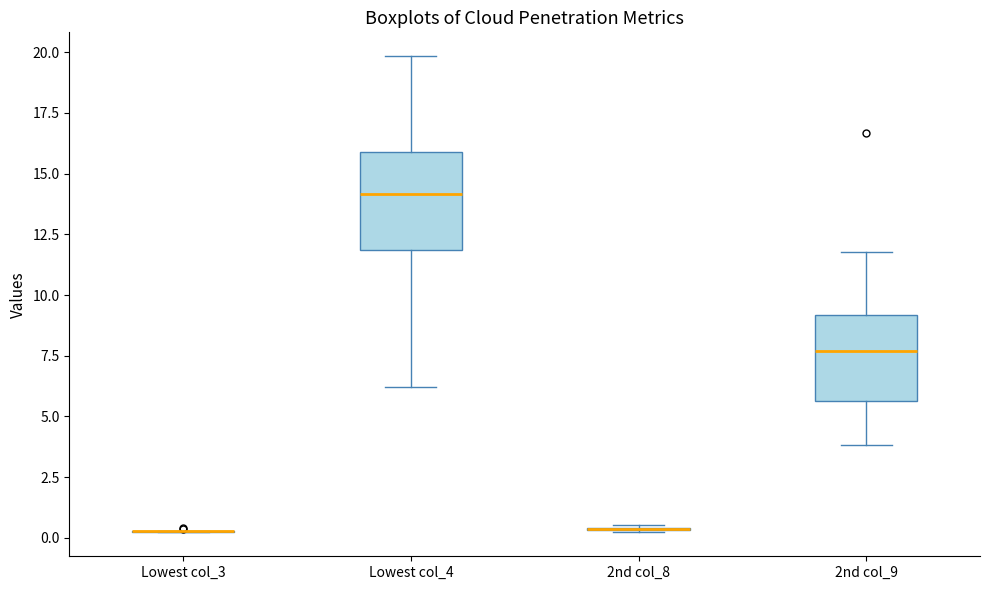

Reading left to right, read every box against the y-axis: the position of its median line, the range the box covers, and the ends of its whiskers. The values are not printed on the chart, so give them approximately, as read against the axis.

Lowest col_3: box collapsed to a line at 0.5, whiskers 0.0 to 0.5
Lowest col_4: median 14.0, box 12.0 to 16.0, whiskers 6.0 to 20.0
2nd col_8: box collapsed to a line at 0.5, whiskers 0.0 to 0.5
2nd col_9: median 7.5, box 5.5 to 9.0, whiskers 4.0 to 12.0